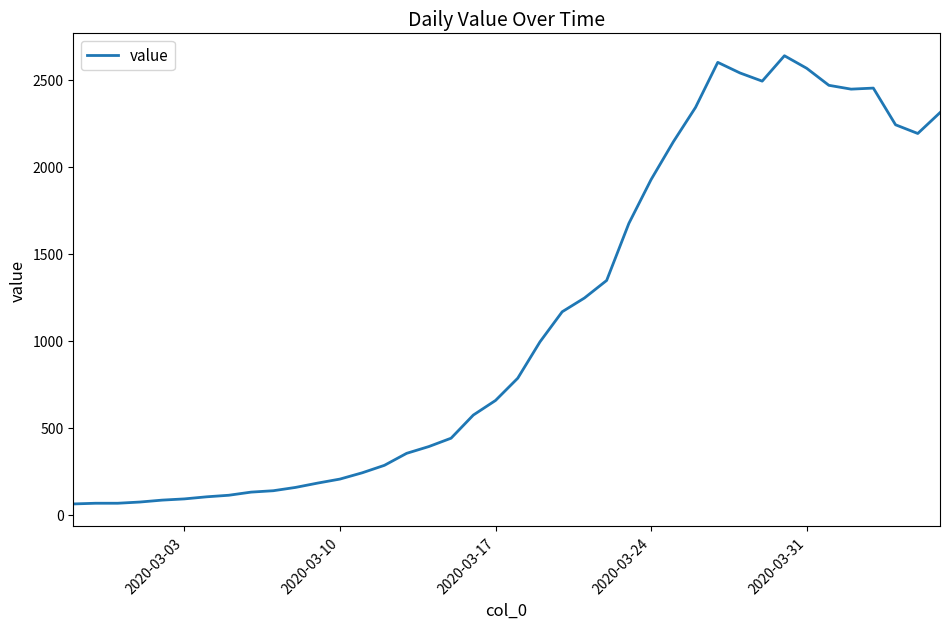

What is the greatest value displayed?

2638